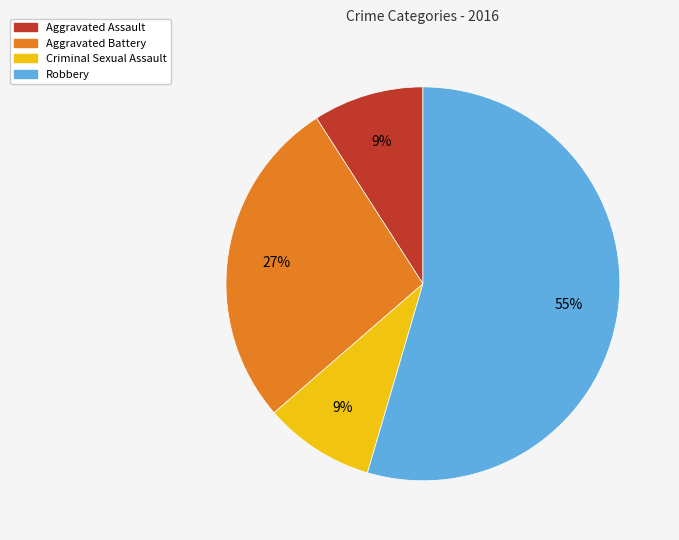

How many slices are in this pie chart?

4